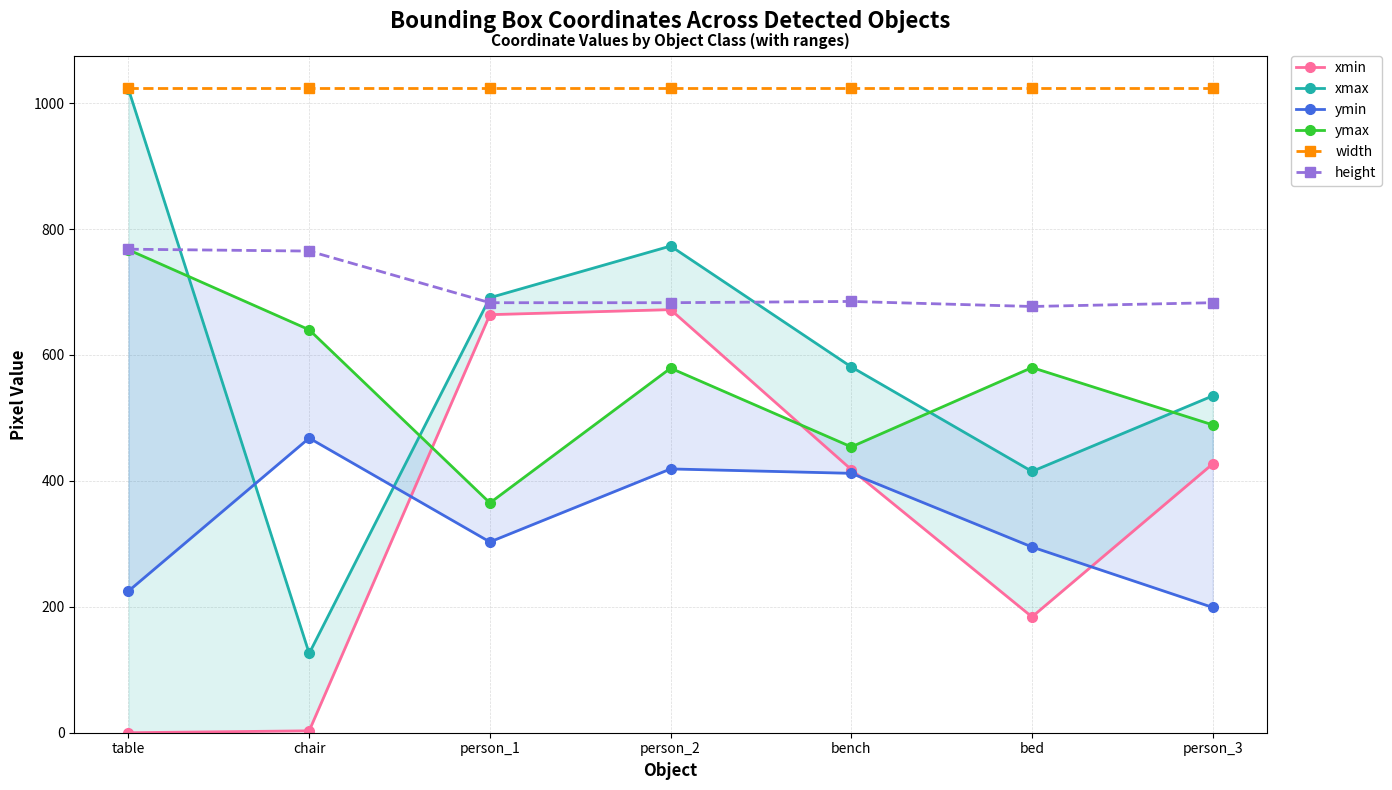

What is the sum of all ymin values?

2321